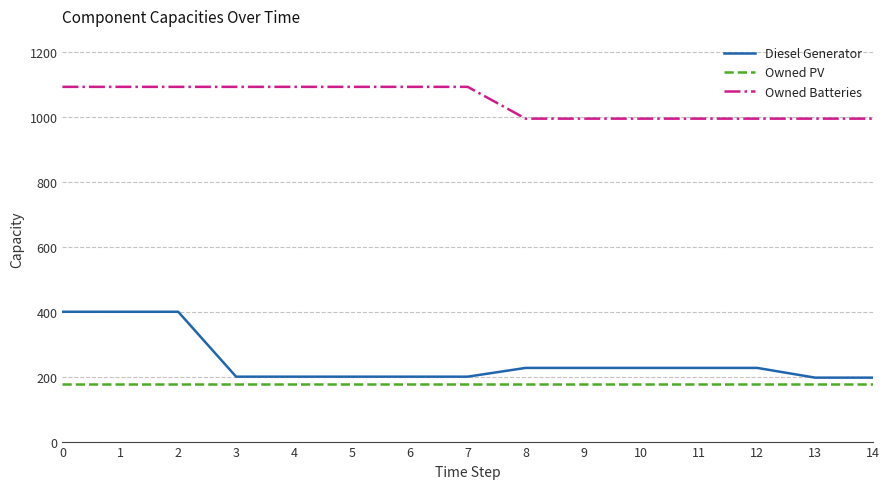

What is the approximate value of Owned PV at 7?

176